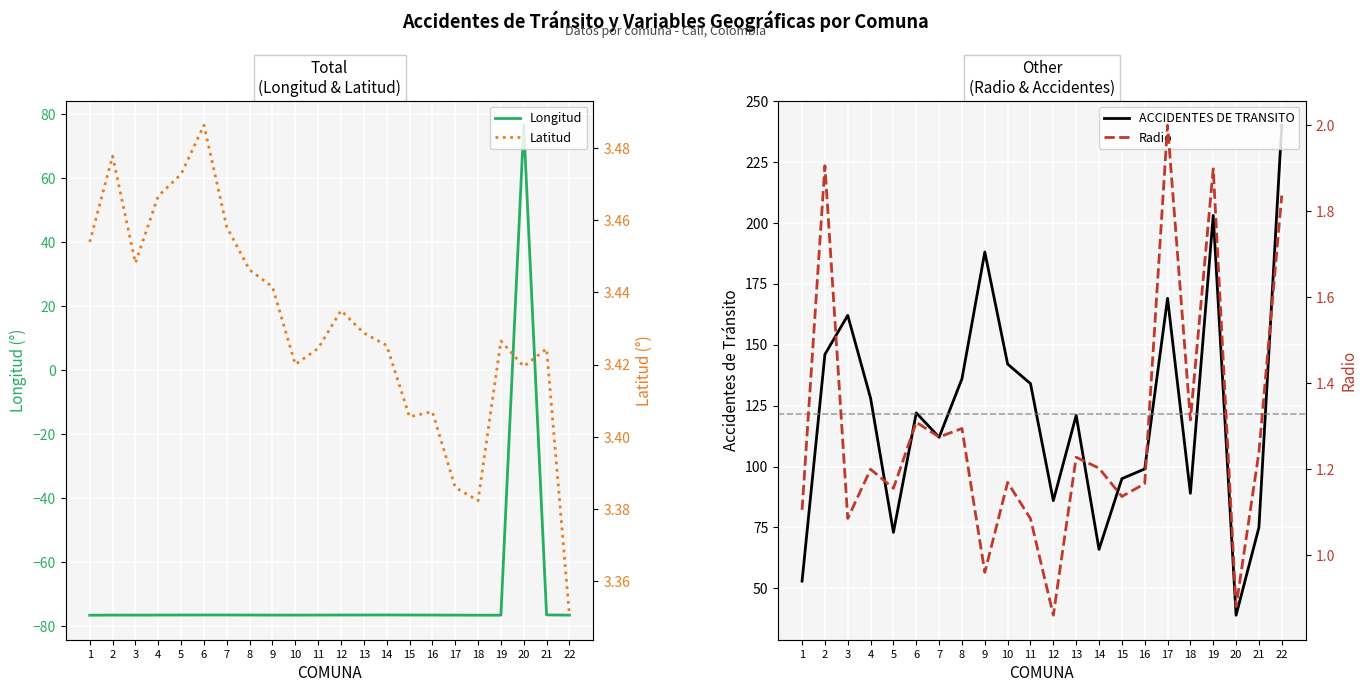

What are all the series names shown in the legend?

Longitud, ACCIDENTES DE TRANSITO, Latitud, Radio